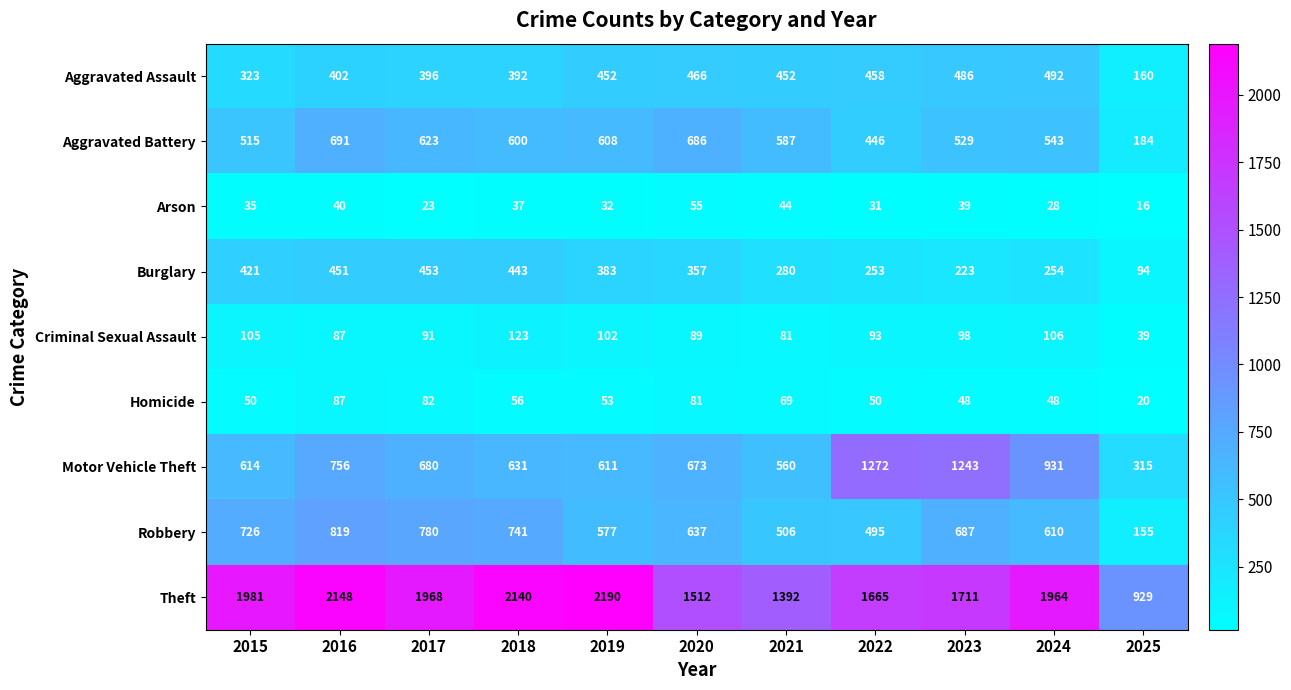

At 2019, list the series in order from smallest to largest.

Arson, Homicide, Criminal Sexual Assault, Burglary, Aggravated Assault, Robbery, Aggravated Battery, Motor Vehicle Theft, Theft